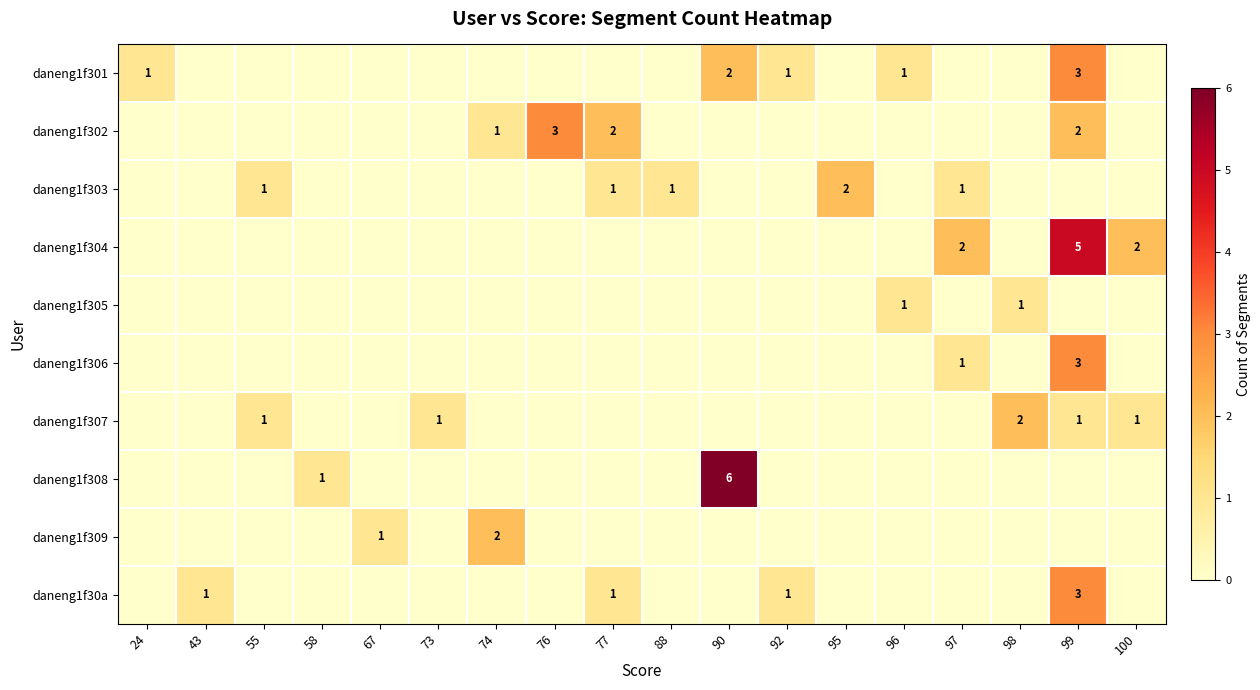

The value of daneng1f305 at 73 is 0. True or false?

True